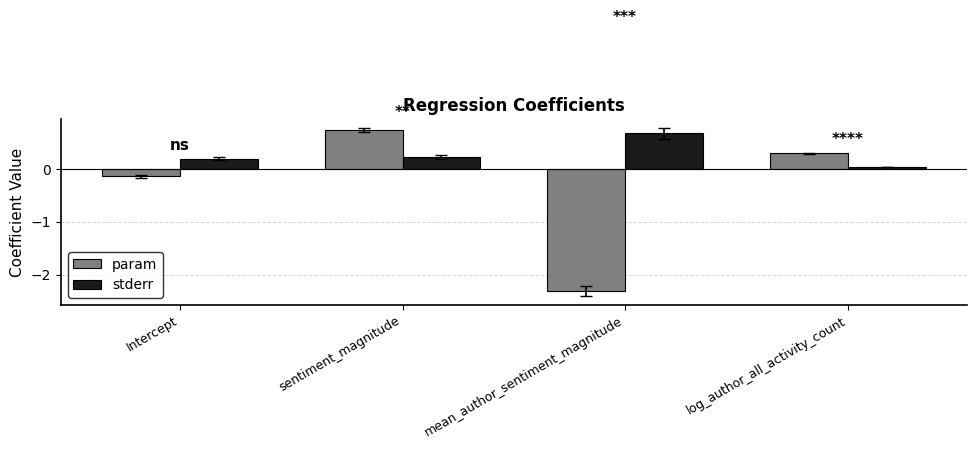

What position from the left is log_author_all_activity_count?

4